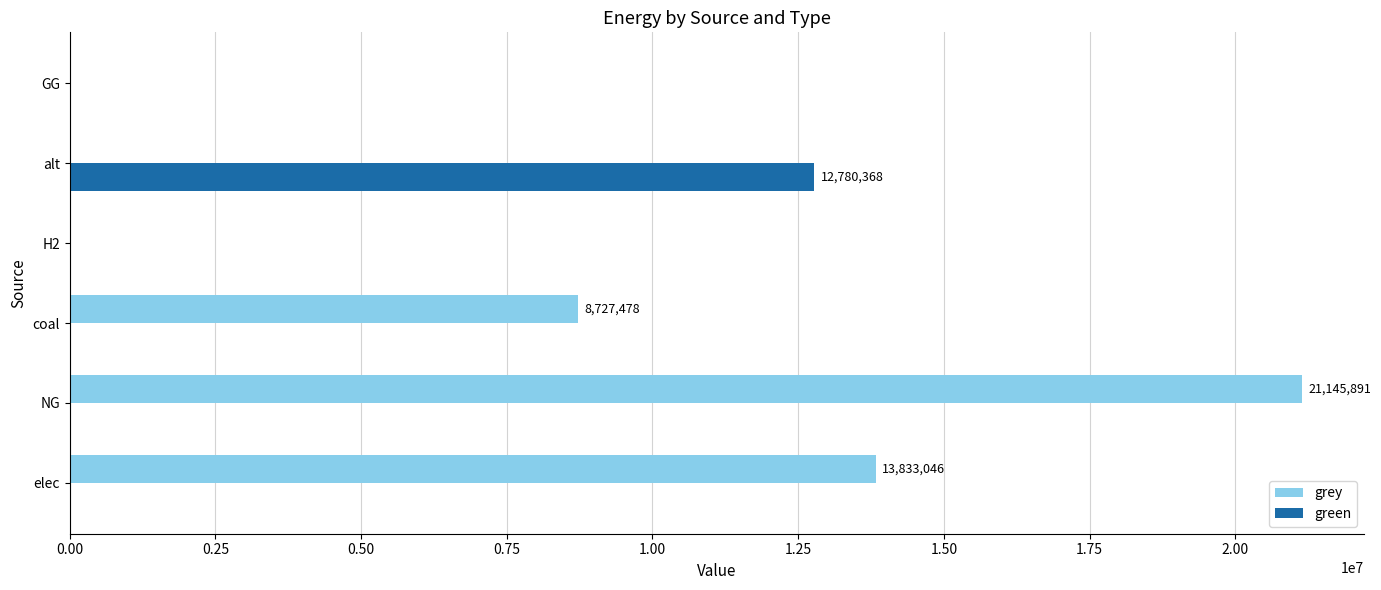

Between elec and GG, which series saw the biggest shift?

grey